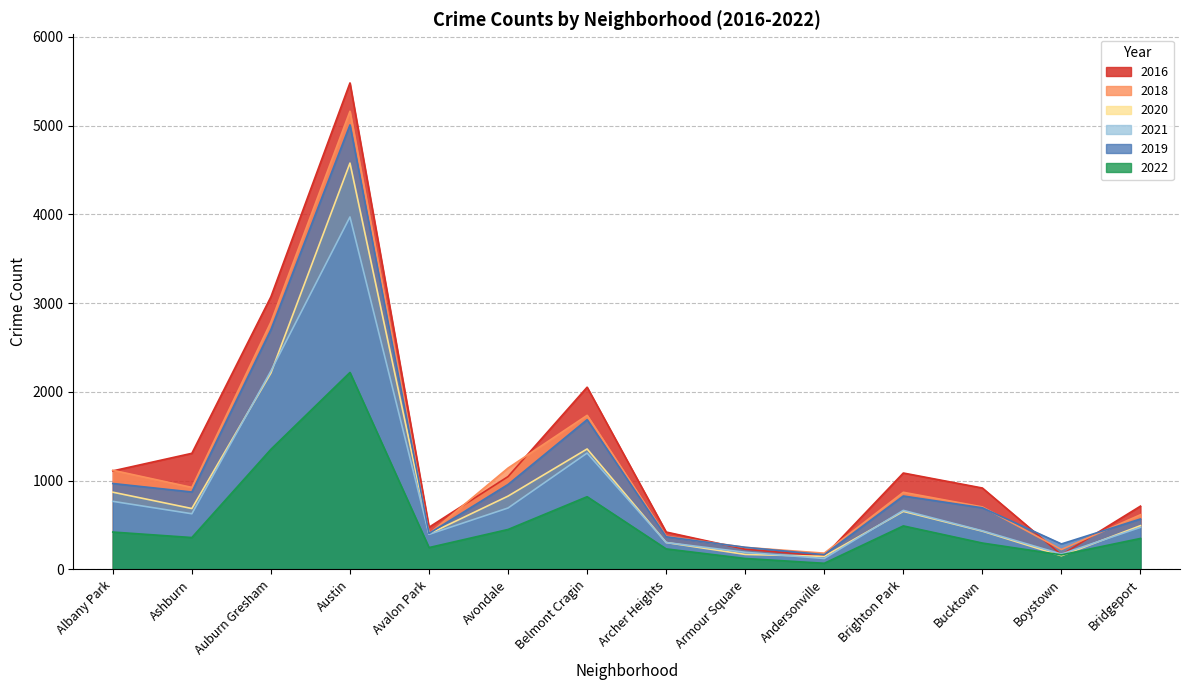

What are all the series names shown in the legend?

2016, 2018, 2020, 2021, 2019, 2022